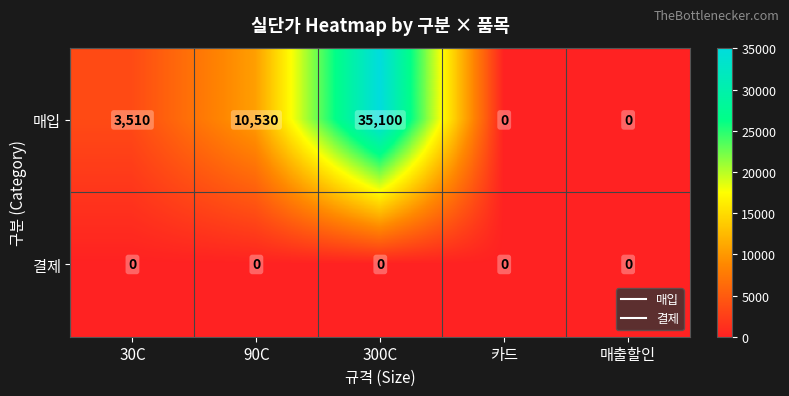

True or false: 결제 has a value of 0 at 90C.

True